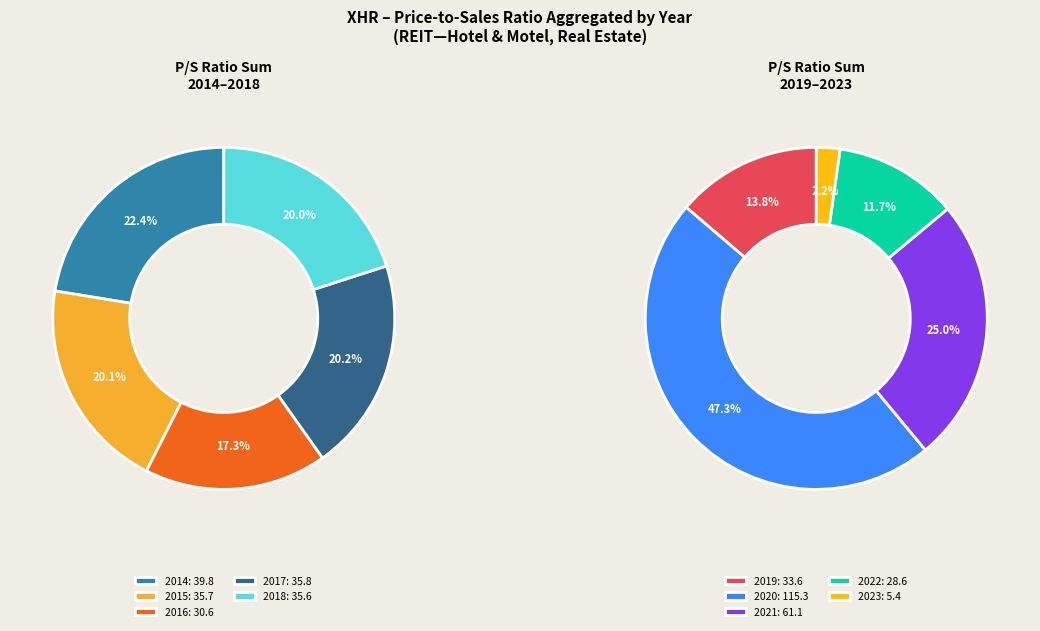

Is there a majority slice in this chart?

No